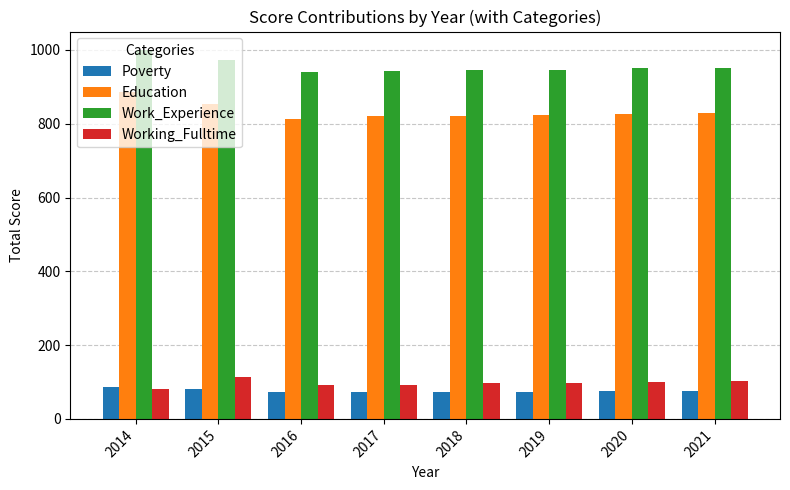

The Work_Experience series shows 974 at 2015. True or false?

True